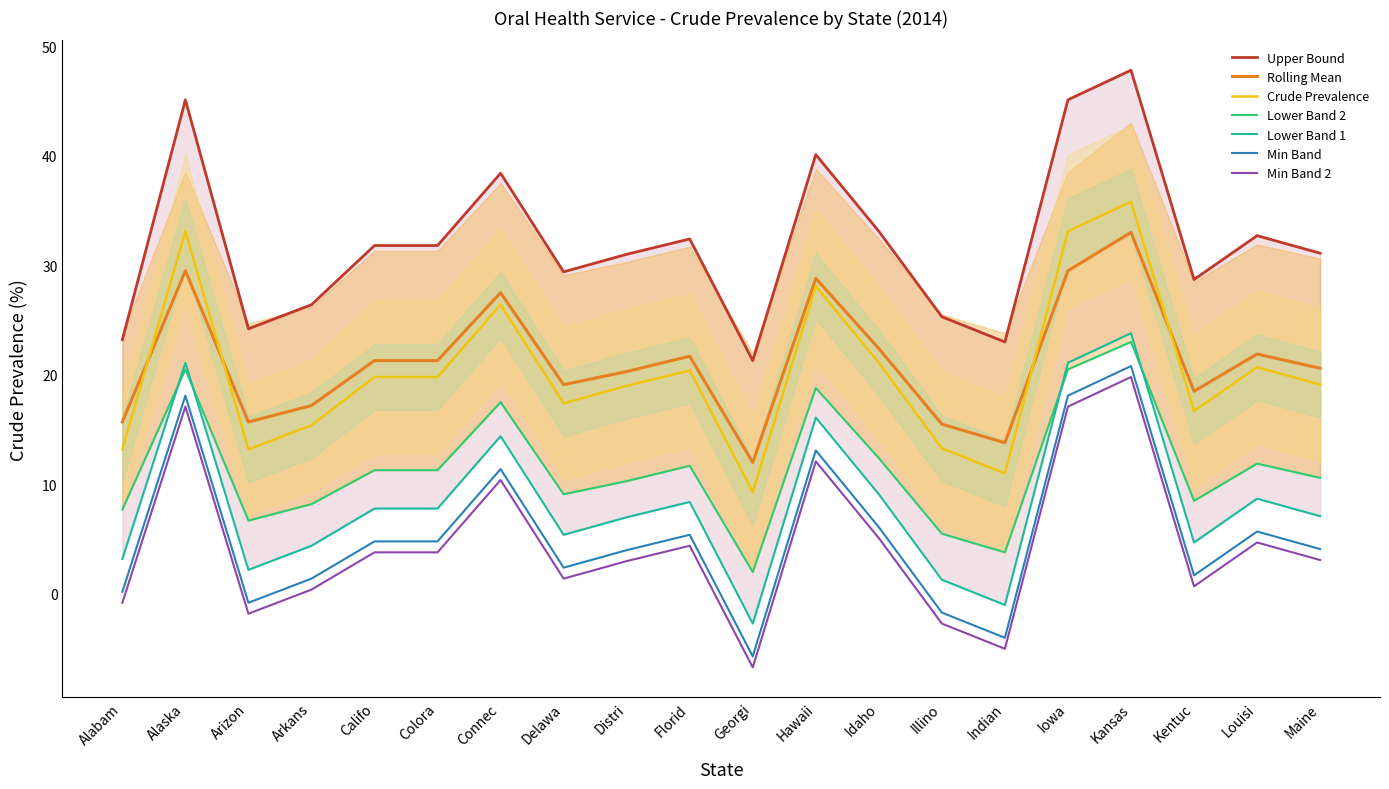

Where does the Crude Prevalence series first go above 19?

Alaska